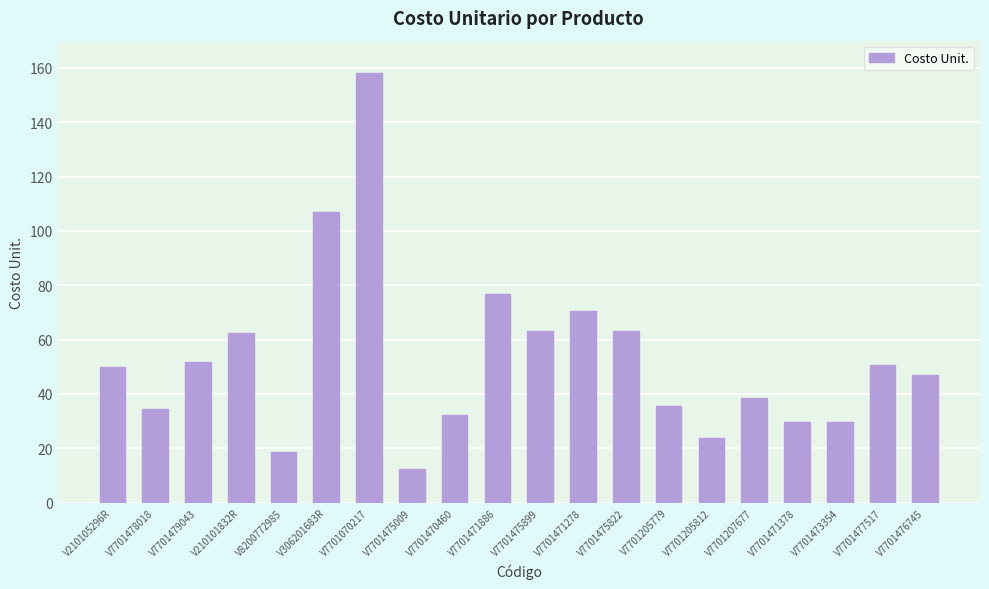

Which has a higher value, V7701476745 or V7701475009?

V7701476745